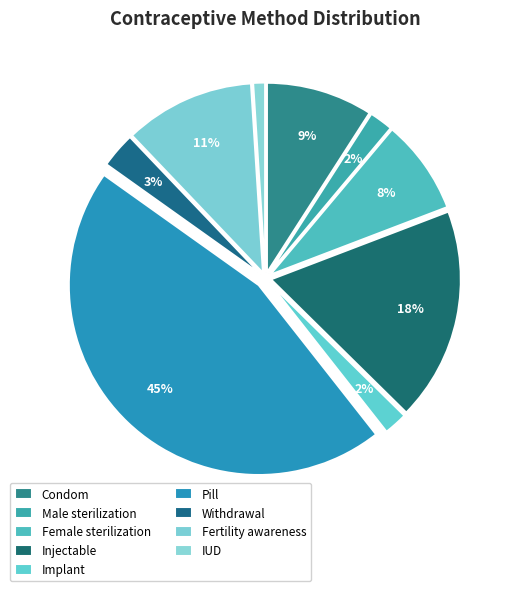

How many slices are in this pie chart?

9